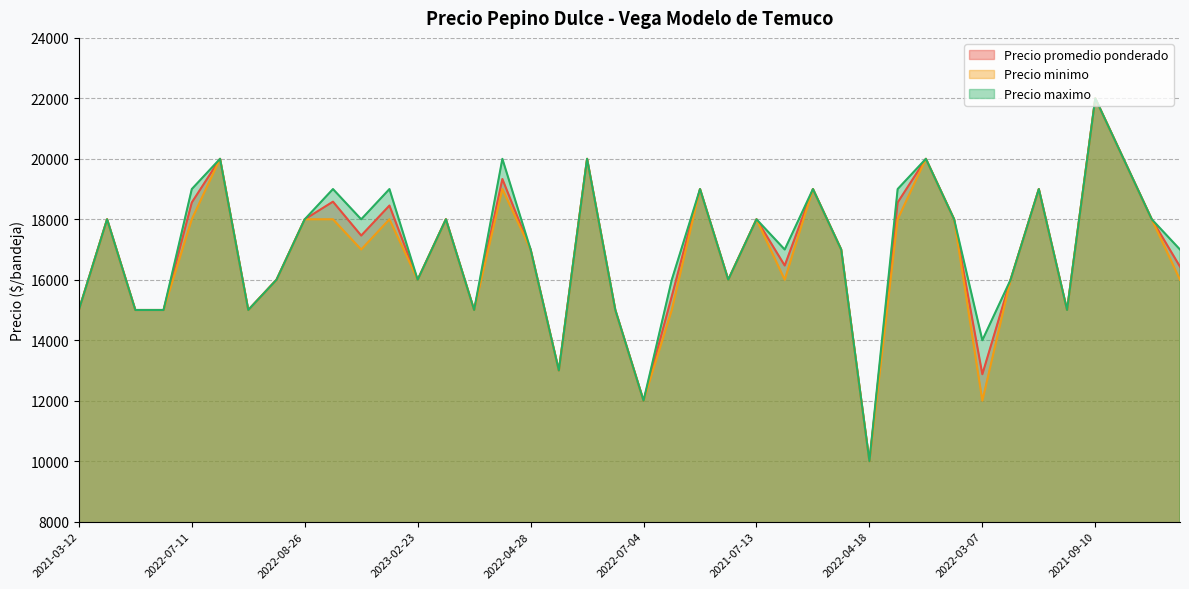

Which series has the largest range (max minus min)?

Precio promedio ponderado